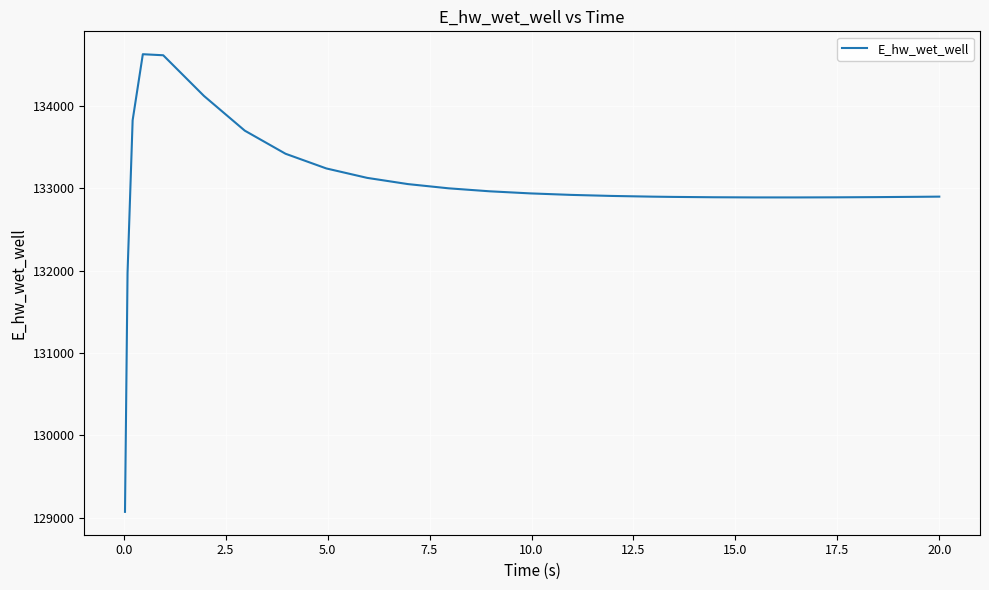

What is the maximum value shown in the chart?

134628.2